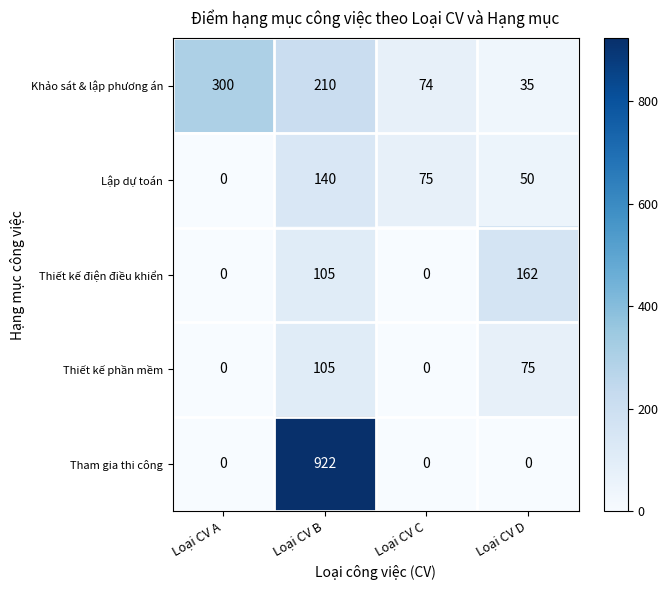

Reading right to left, transcribe all the data shown in this chart.

Khảo sát & lập phương án: 35	74	210	300
Lập dự toán: 50	75	140	0
Thiết kế điện điều khiển: 162	0	105	0
Thiết kế phần mềm: 75	0	105	0
Tham gia thi công: 0	0	922	0